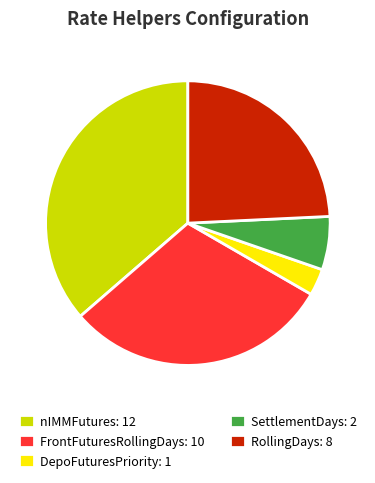

How many slices are in this pie chart?

5